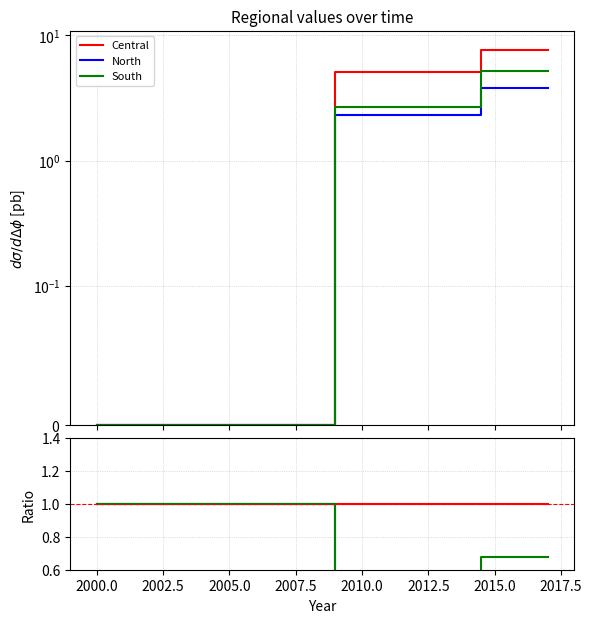

Is it true that North equals 0.3 at 2002.5?

False